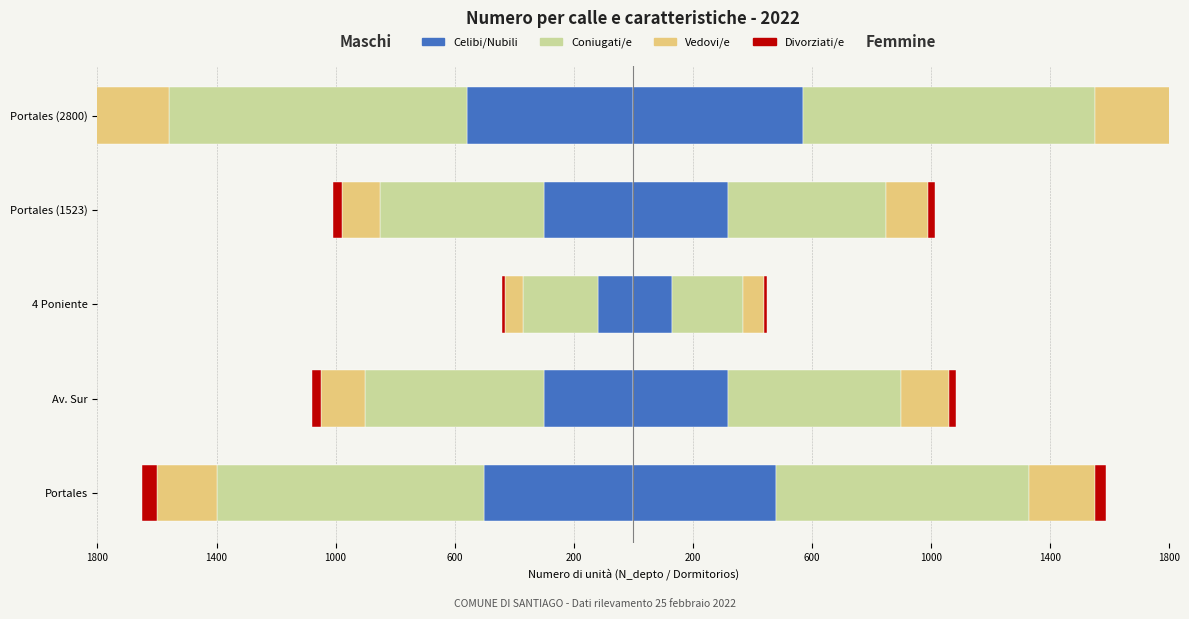

What is the total value across all series at Portales?

610